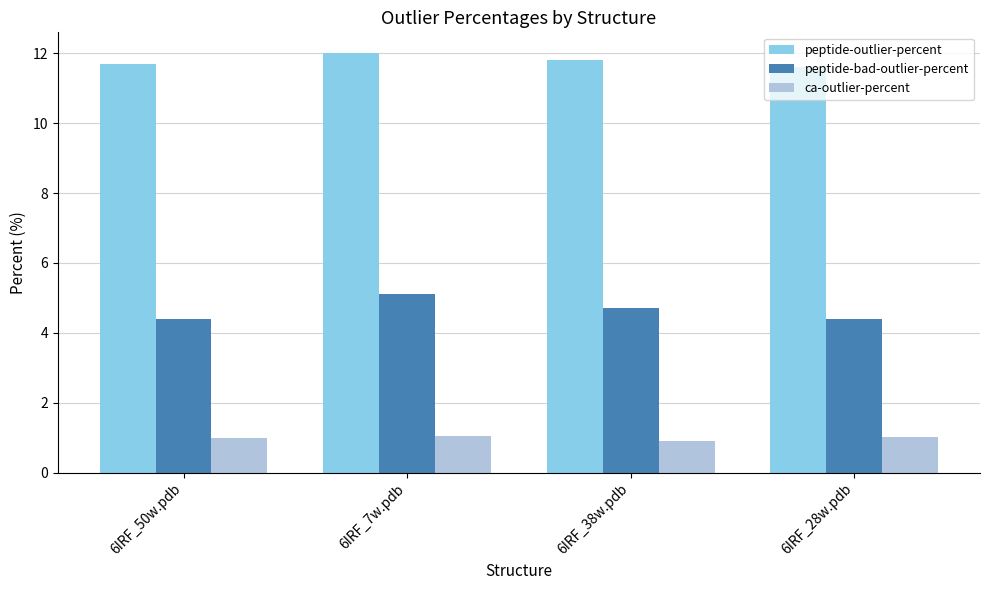

What is the difference between the second highest and second lowest values in the peptide-outlier-percent series?

0.1